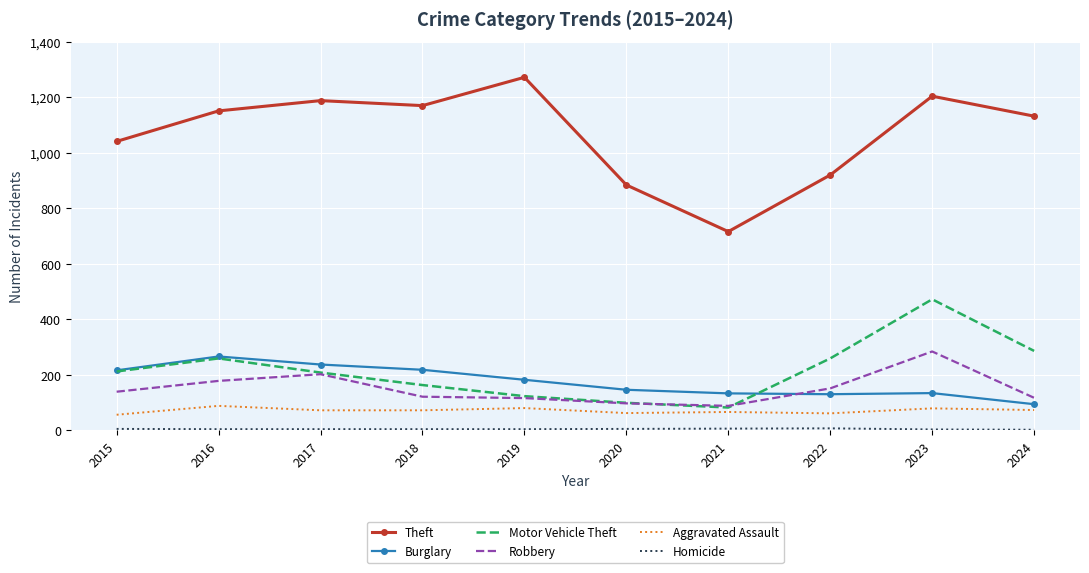

True or false: Motor Vehicle Theft and Theft cross at least once.

False